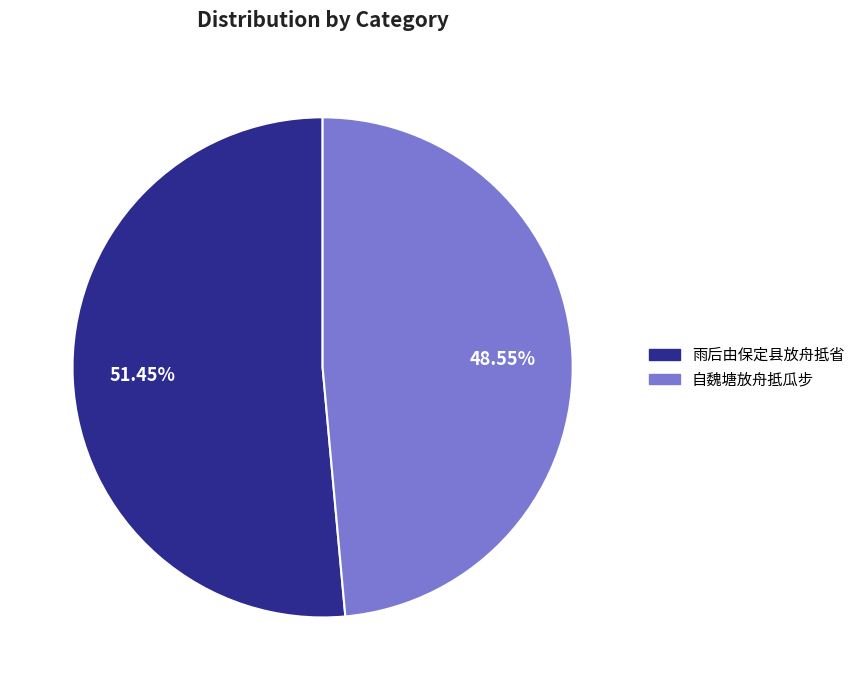

To the nearest percent, what is the difference between the largest and smallest slice percentages?

3%